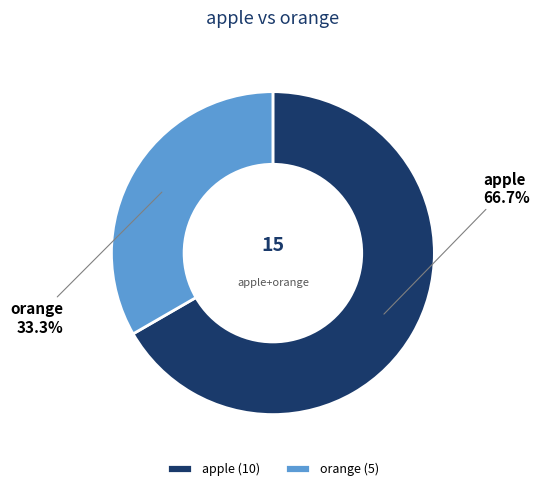

Rank the categories by value from lowest to highest.

orange, apple